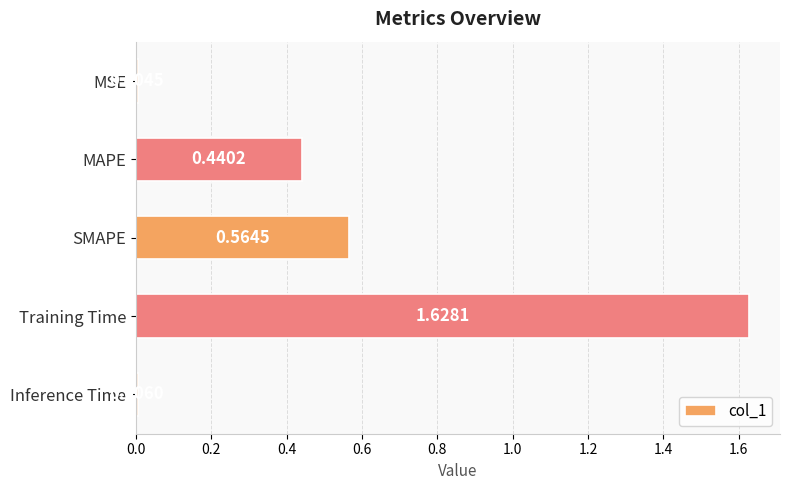

What is the sum of all values?

2.6